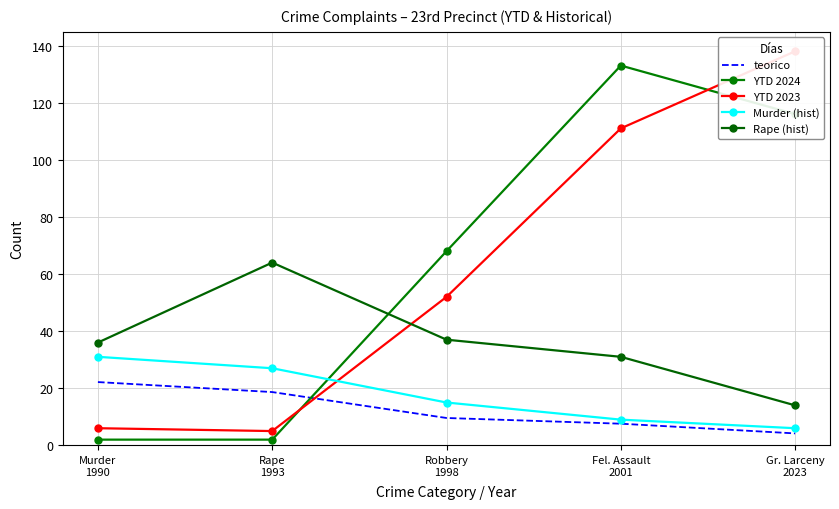

What is the label of the 4th point from the right?

Rape
1993